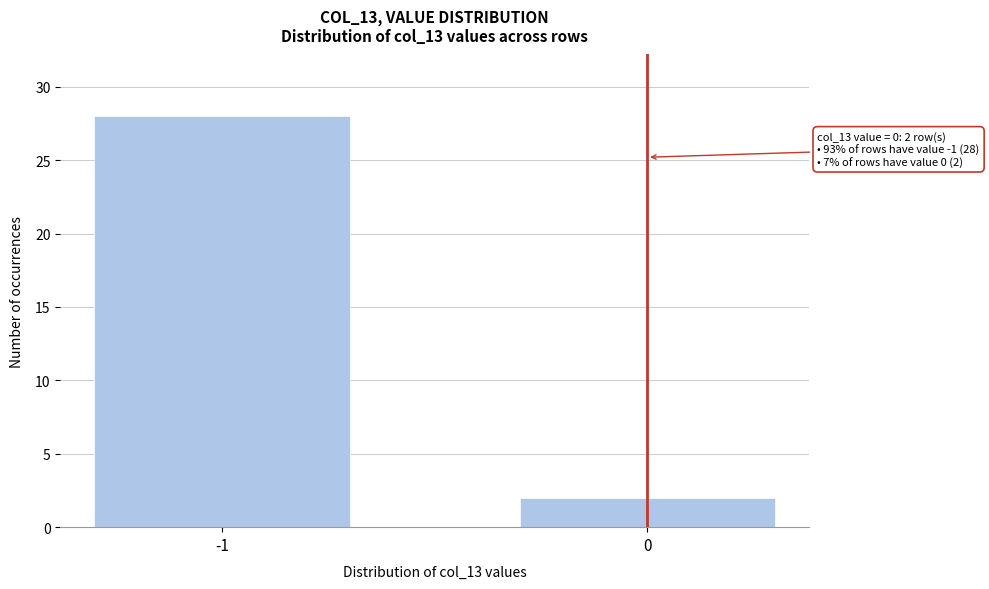

Reading left to right, list all the values displayed in this chart.

28	2